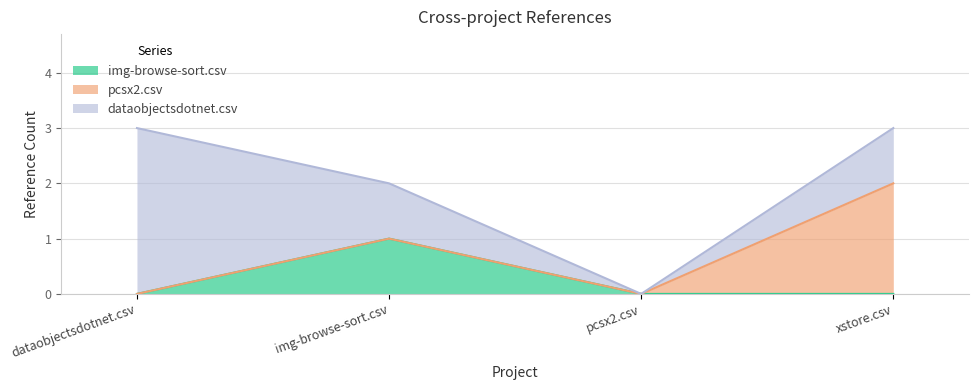

The pcsx2.csv series shows -1 at pcsx2.csv. True or false?

False